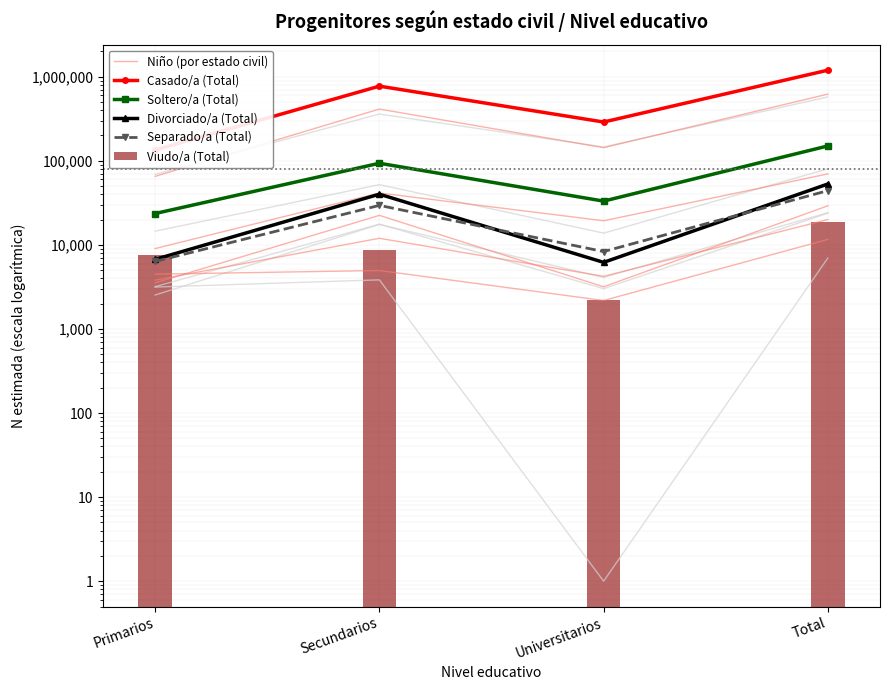

True or false: Divorciado/a (Total) has a value of 6194 at Universitarios.

True